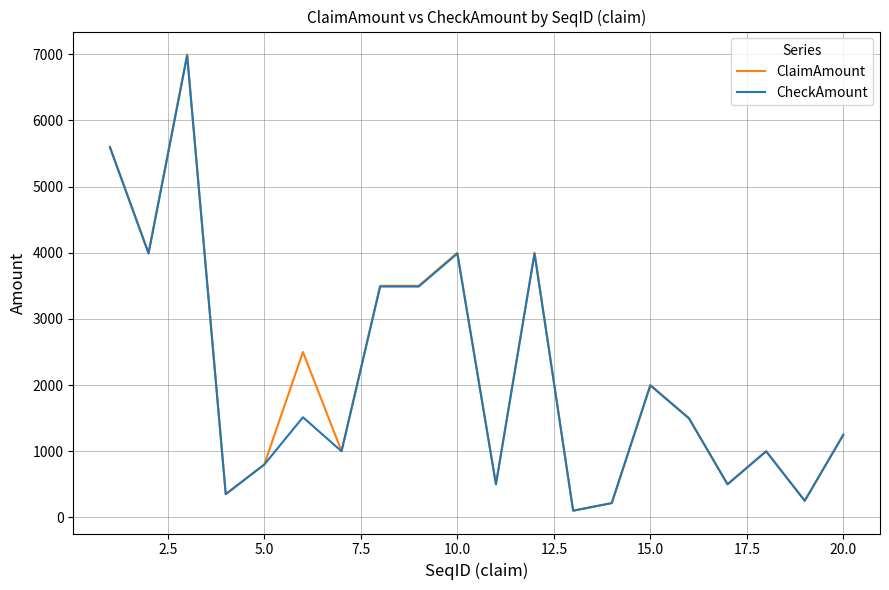

Which series has the widest spread of values?

ClaimAmount